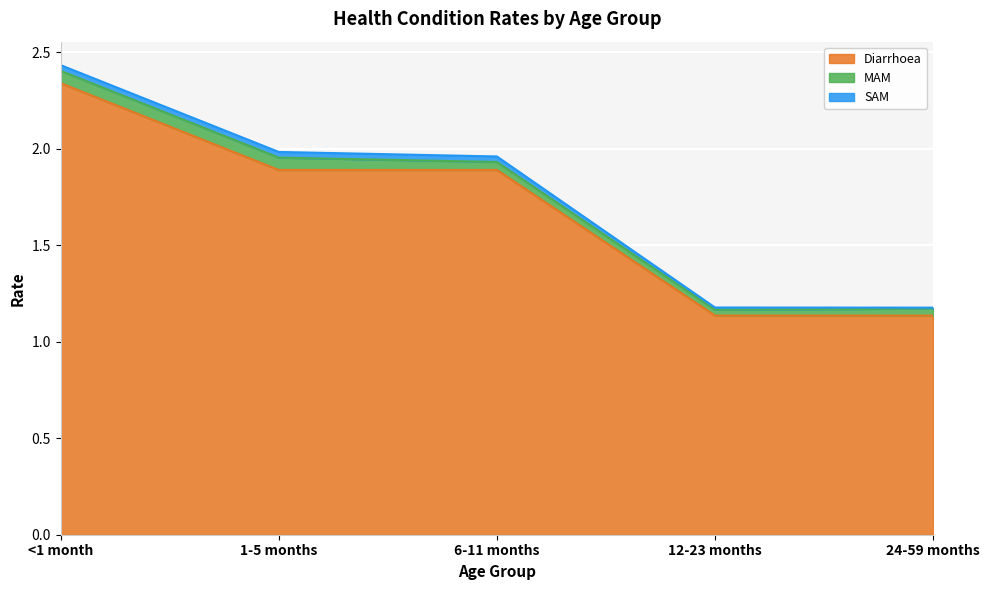

Which has a higher value, 24-59 months or <1 month?

<1 month